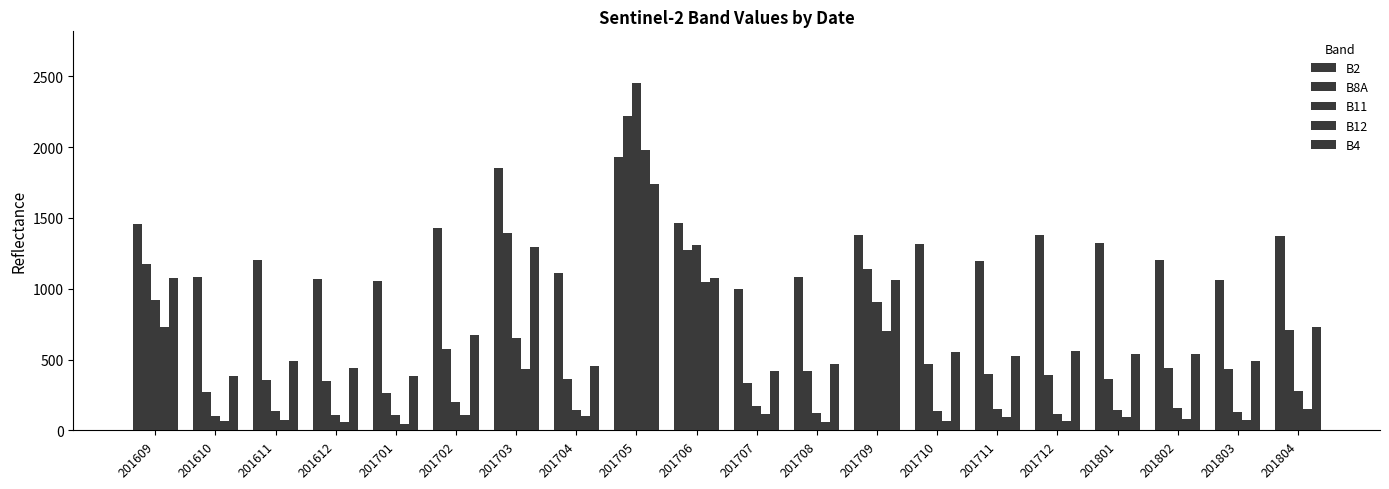

What is the lowest value of the B12 series?

47